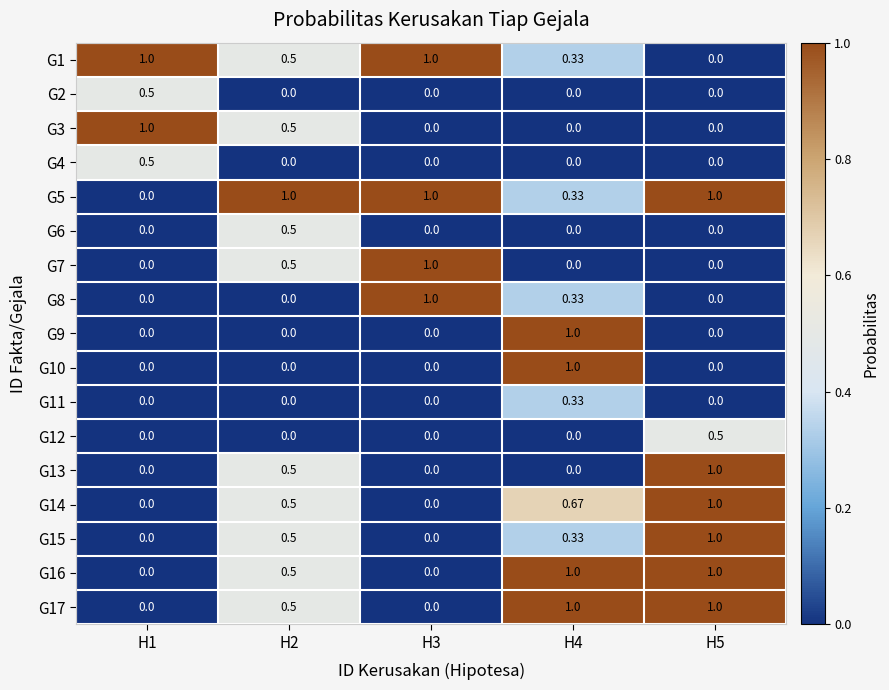

Is the value of G1 at H2 greater than the value of G14 at H4?

No